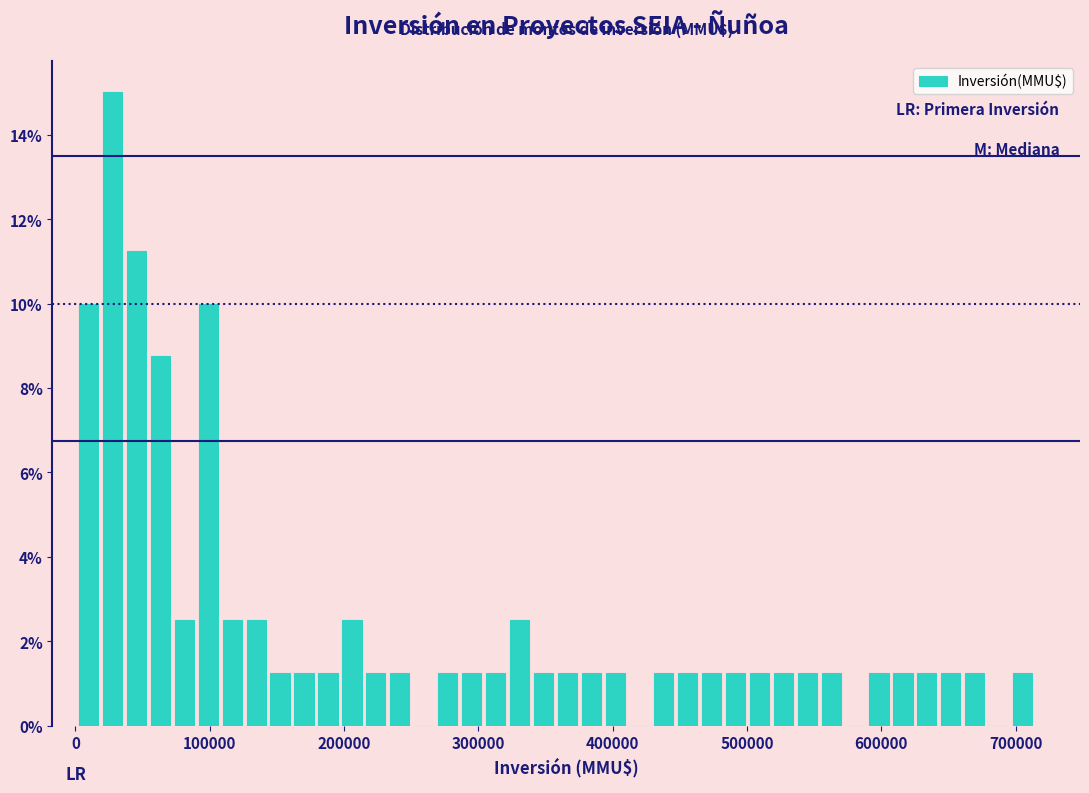

Around what value on the x-axis is the tallest bar? Give the approximate position of its centre, as read against the axis.

30000